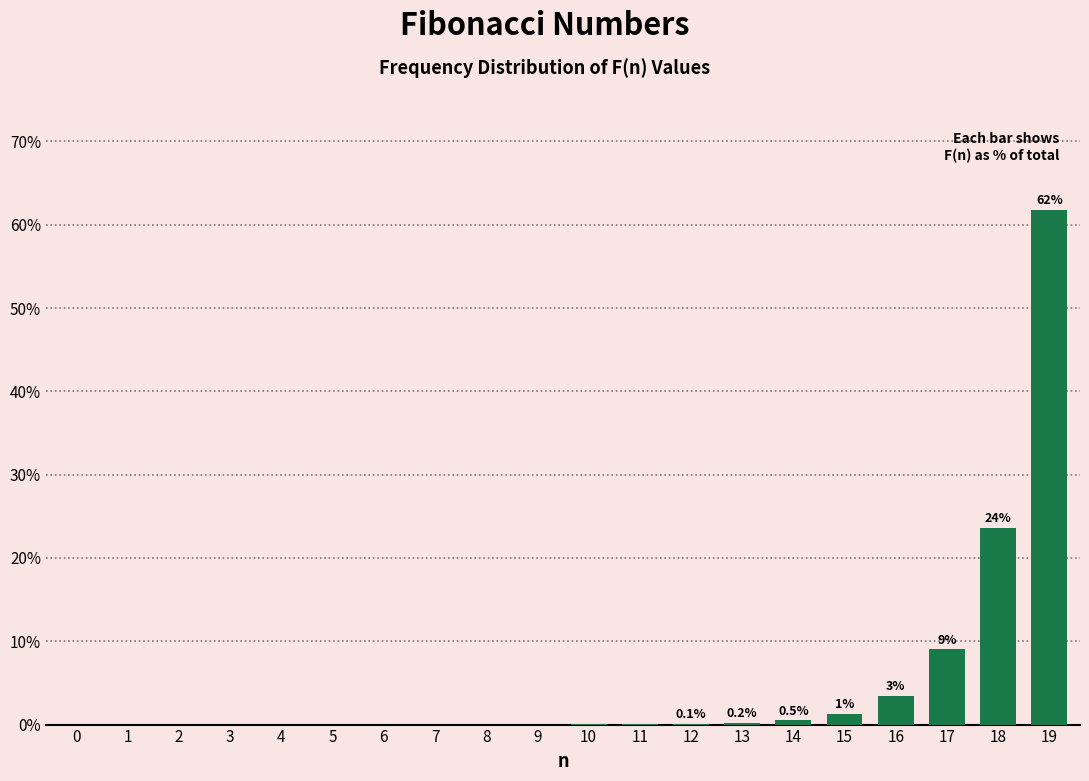

At which category does the chart reach its peak across all series?

19